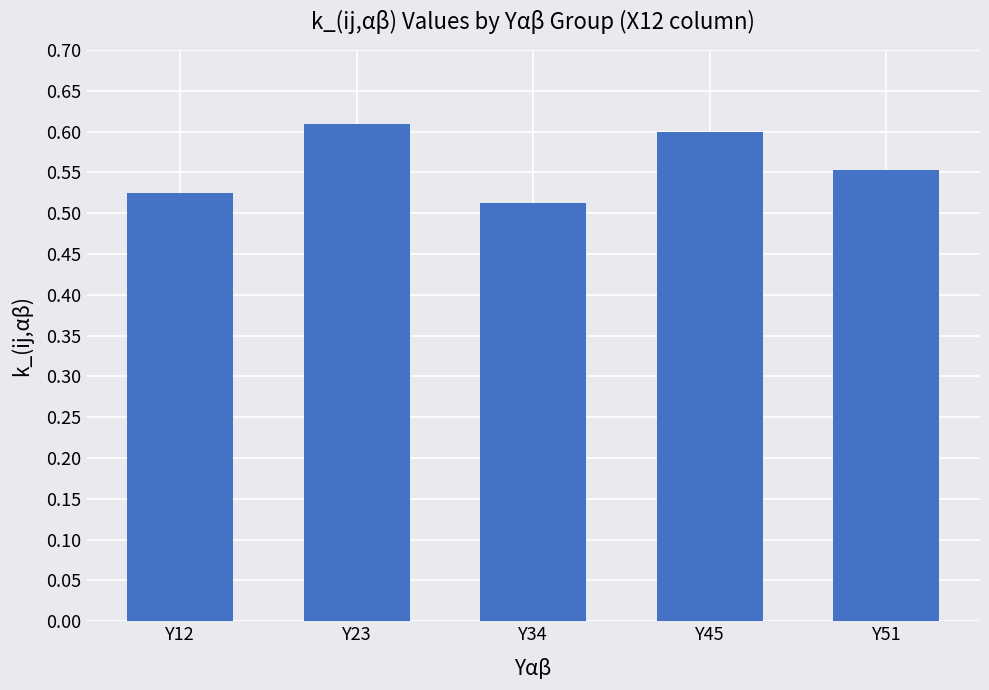

Rank the categories by value from lowest to highest.

Y34, Y12, Y51, Y45, Y23